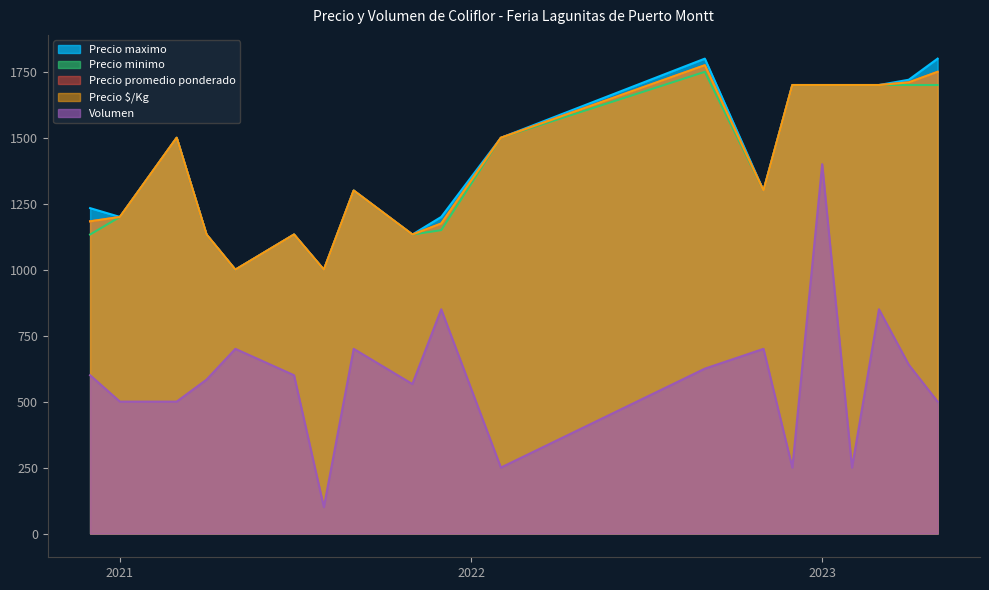

How many distinct data groups are displayed?

5